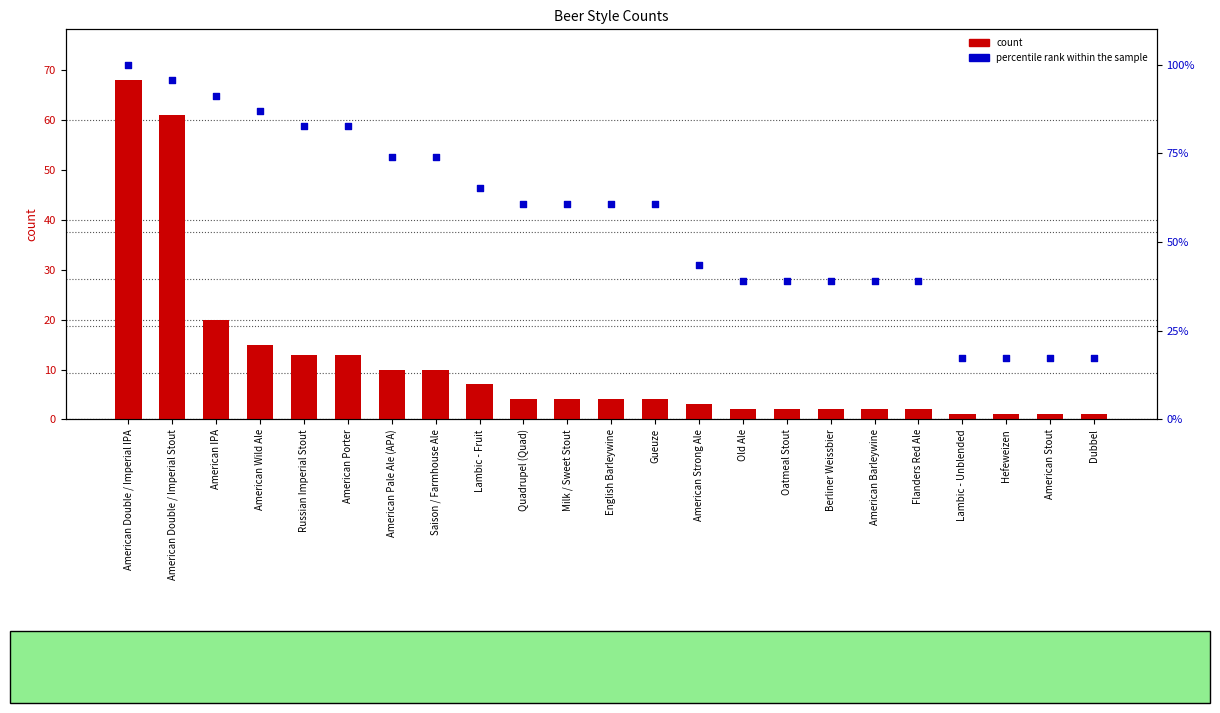

Which series has the largest total across all categories?

percentile rank within the sample